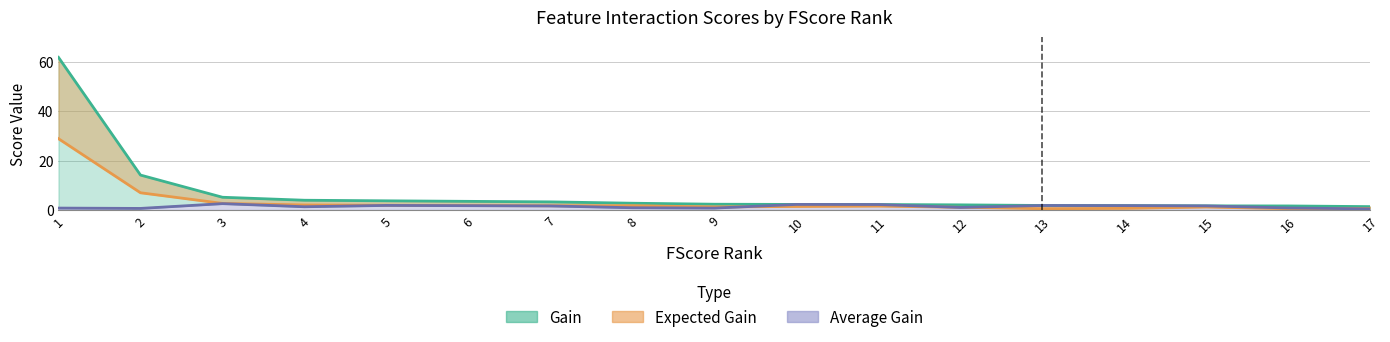

At how many categories does at least one series exceed 32?

1